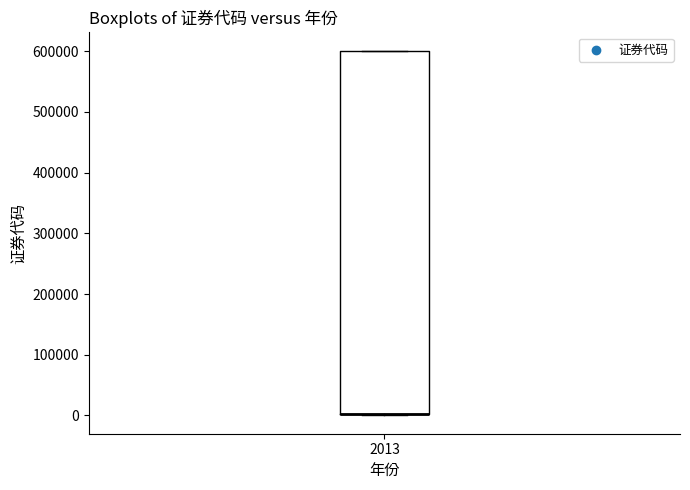

Transcribe this box plot: give where the median line is, the range the box spans, and where the two whiskers end, as read against the y-axis. The values are not printed on the chart, so give them approximately, as read against the axis.

median 0 (drawn on the box's lower edge), box 0 to 600000, whiskers 0 to 600000